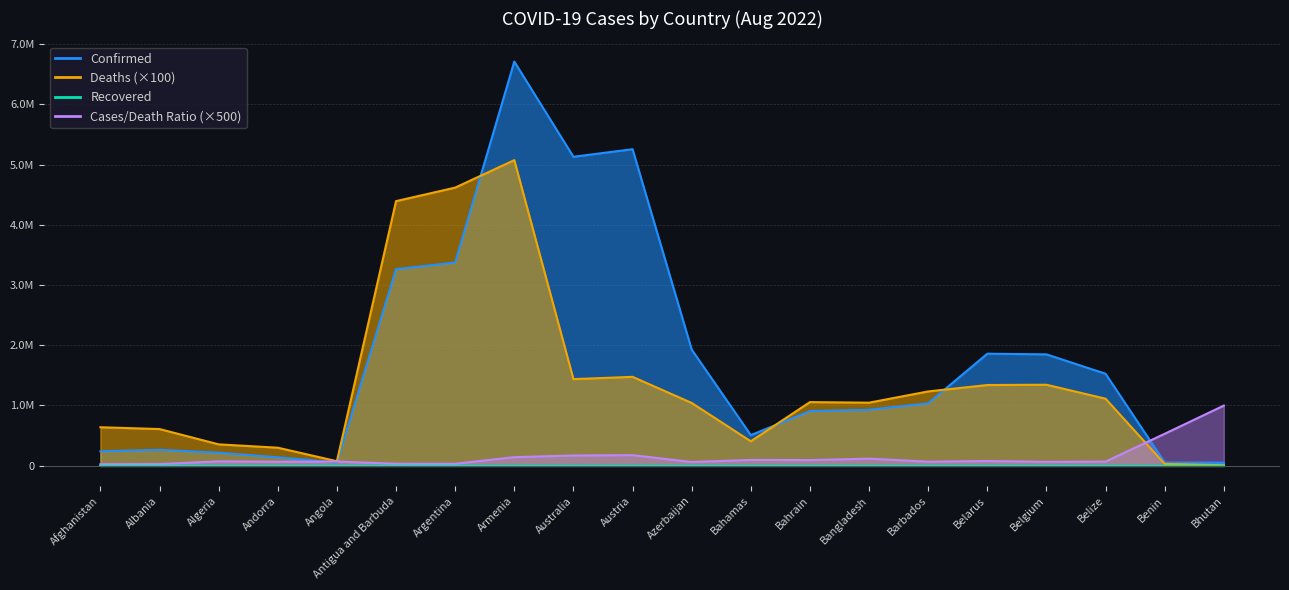

Between Armenia and Azerbaijan, which series saw the biggest shift?

Confirmed